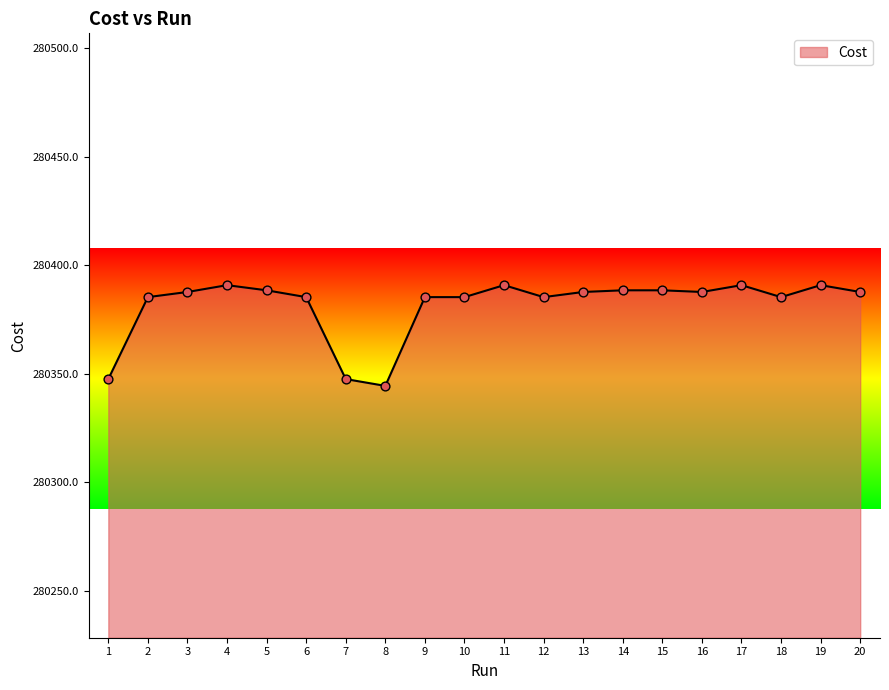

What is the ratio of the value at 10 to the value at 13?

1.0